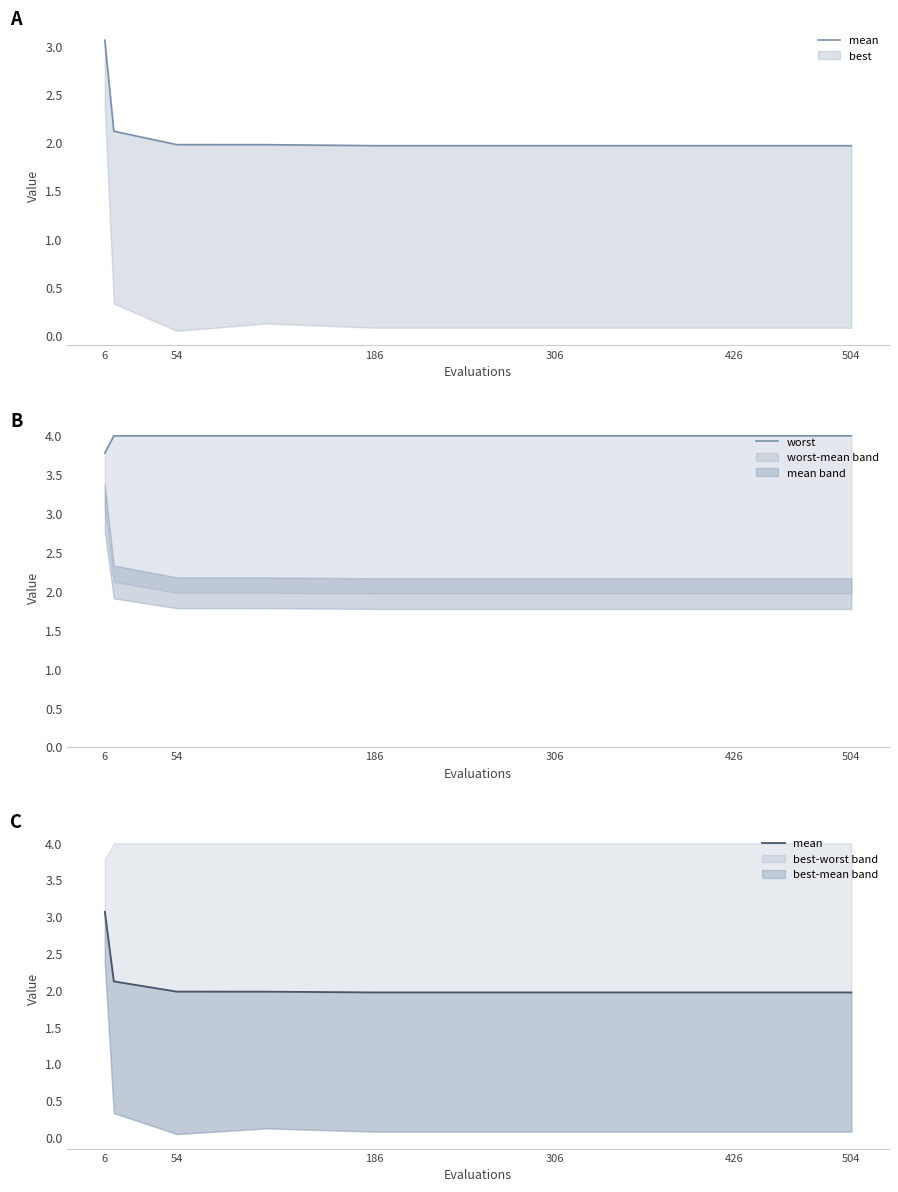

At which category is the sum across all series the highest?

6